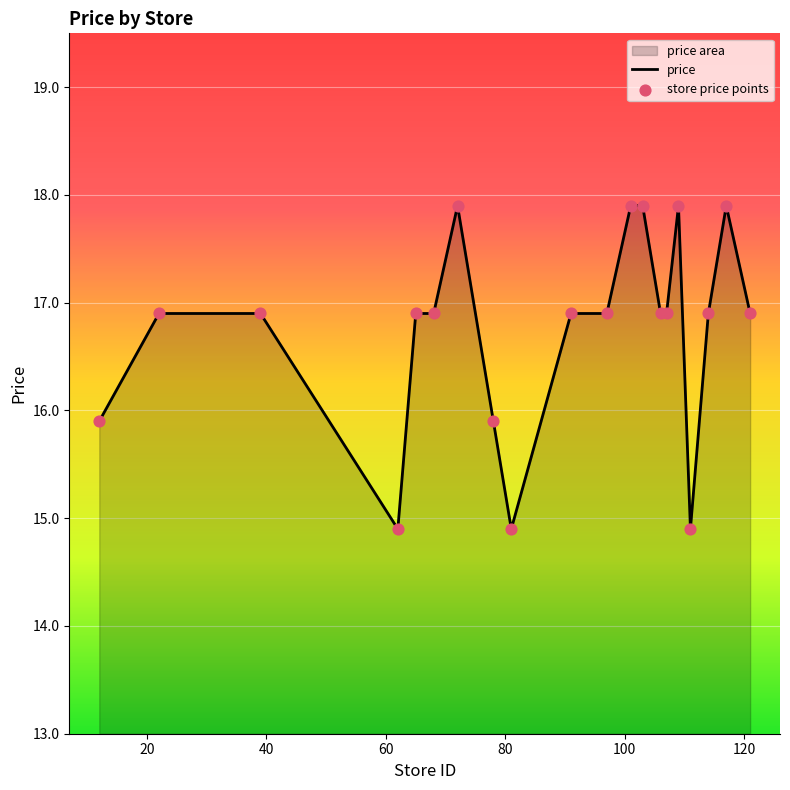

Which series reaches the maximum Y coordinate?

price